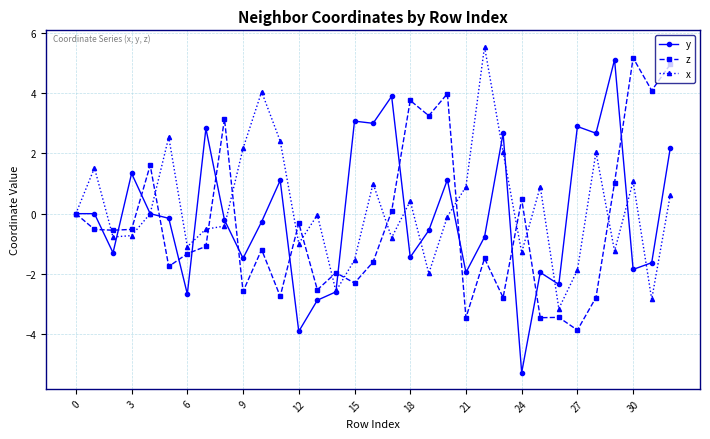

What is the smallest value displayed?

-5.3